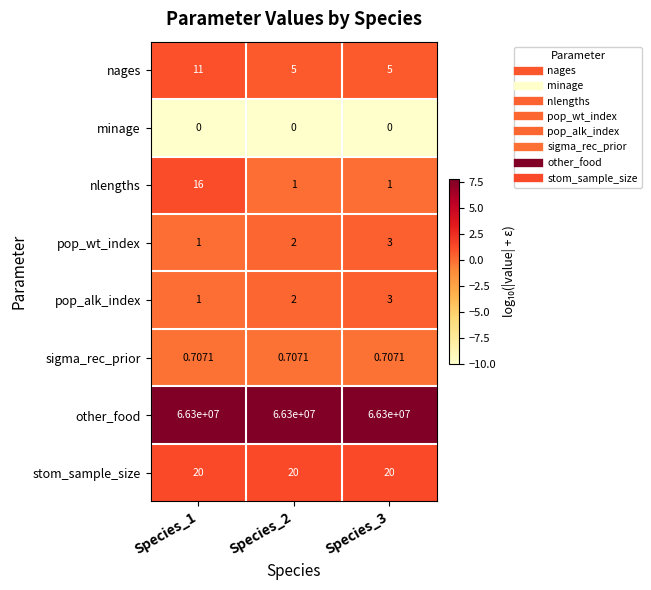

Which series has the widest spread of values?

nlengths